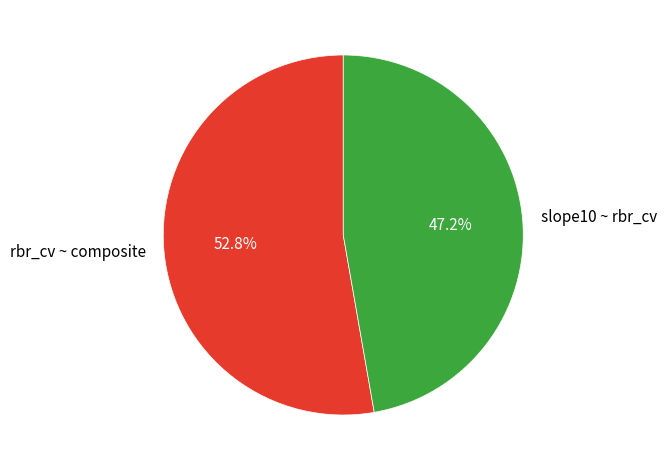

How much of the chart is everything except slope10 ~ rbr_cv?

52.8%